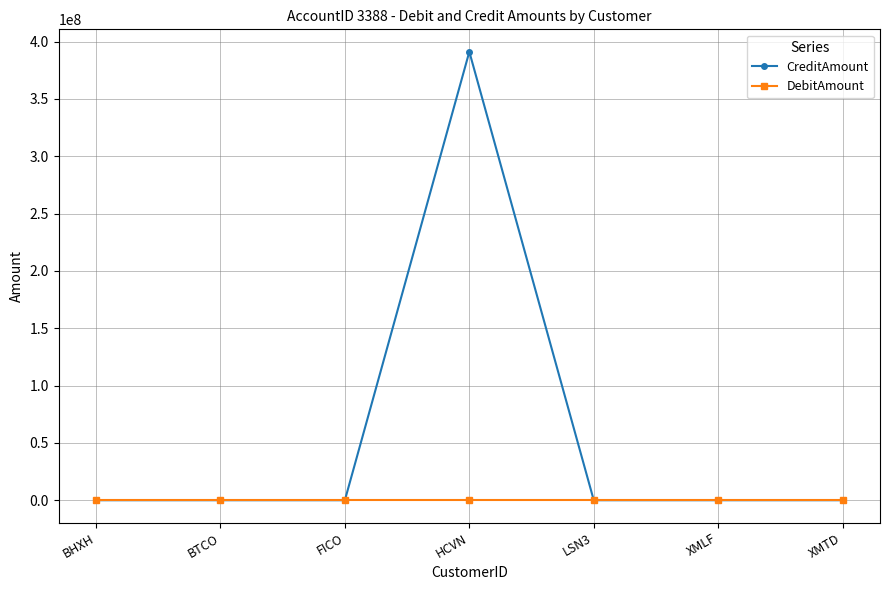

Which series has the widest spread of values?

CreditAmount